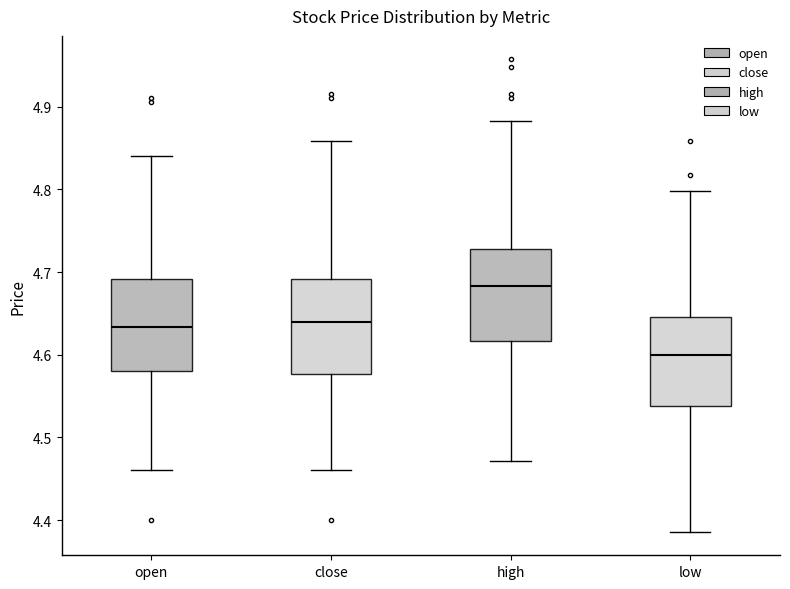

Which box has the lowest median line?

low